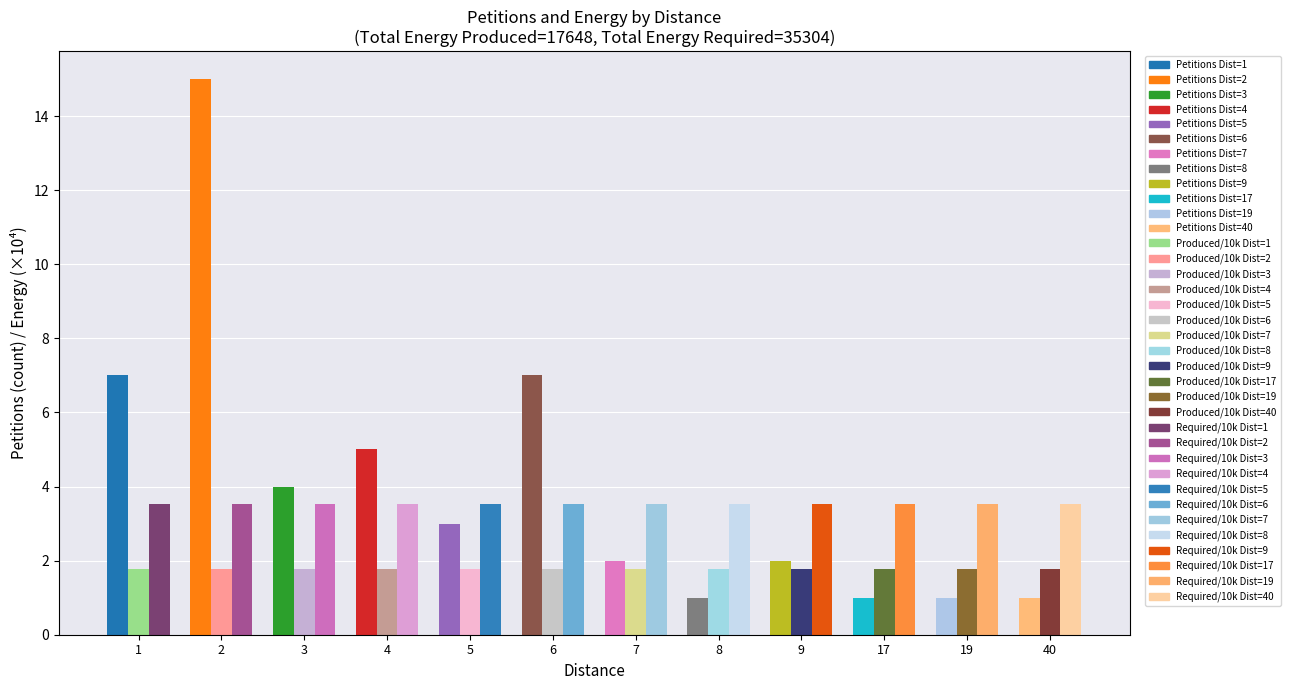

What is the value of the 4th bar from the left?

5